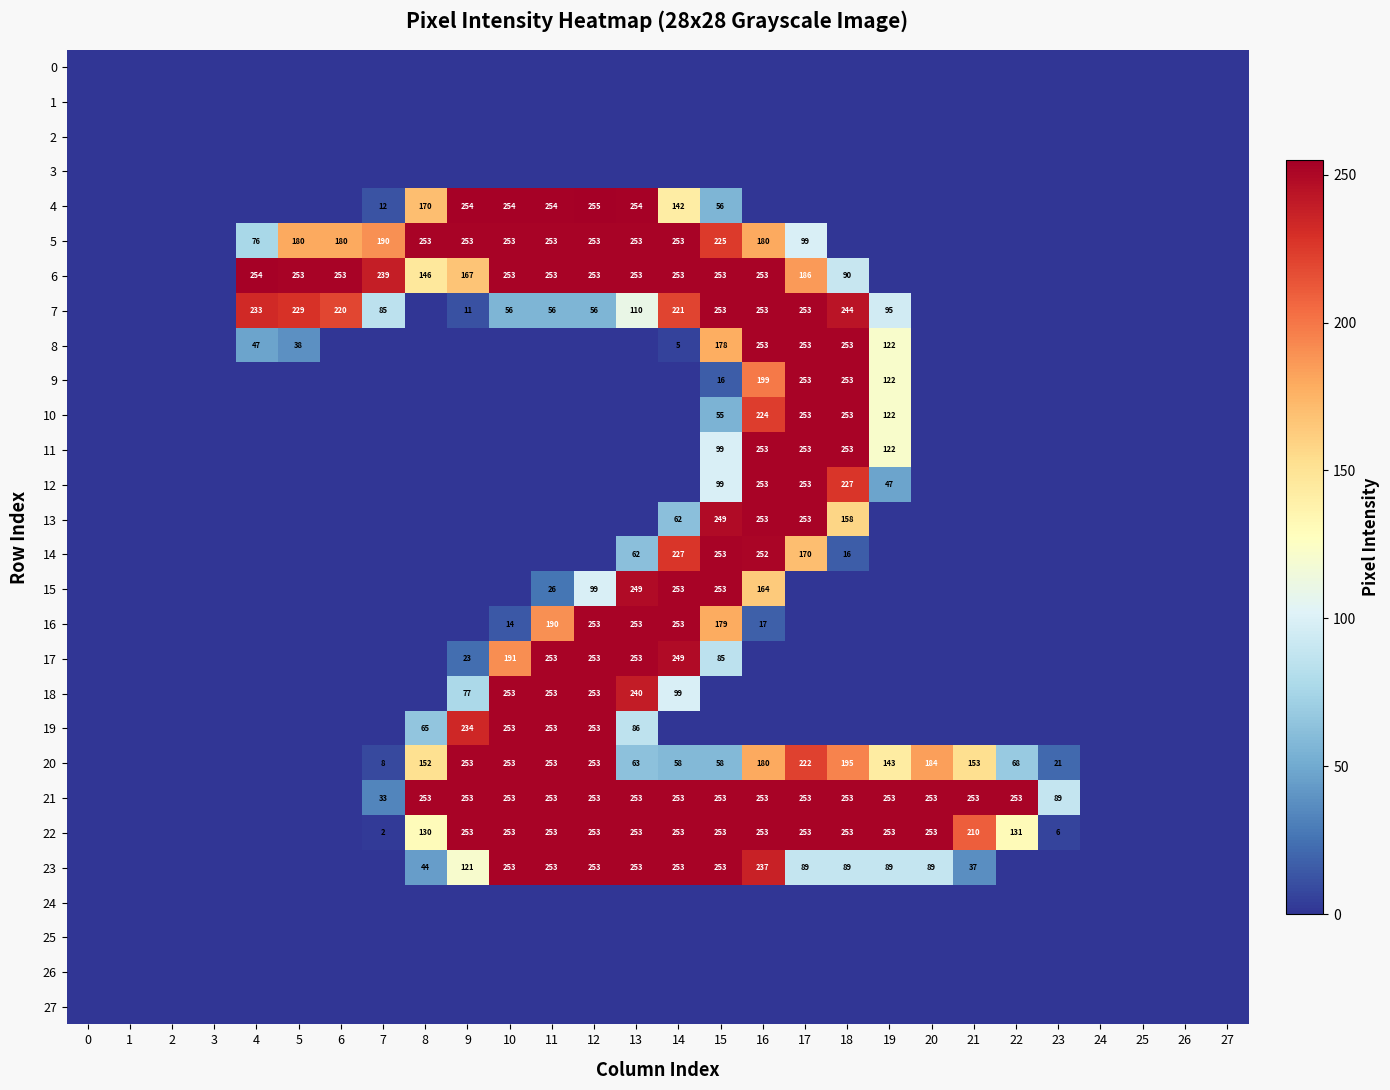

The 22 series shows 130 at 8. True or false?

True